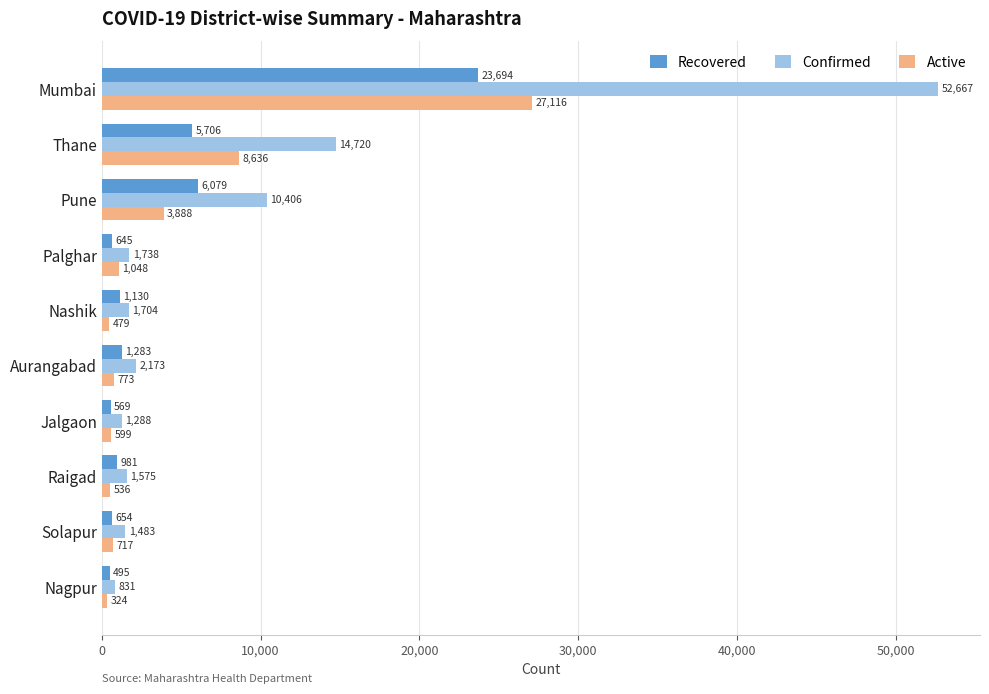

Which series changed the most between Palghar and Solapur?

Active